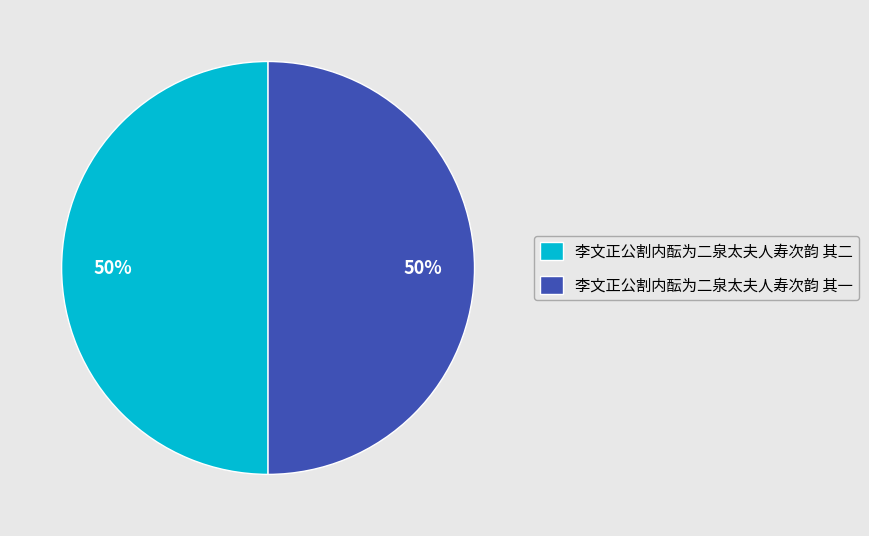

How many segments does this pie chart have?

2